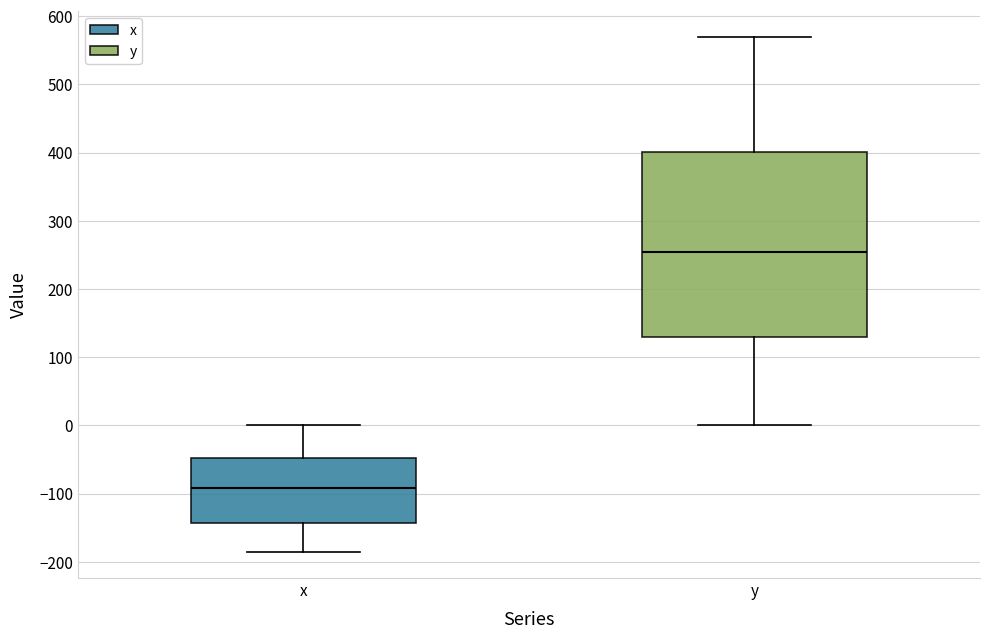

Reading left to right, read every box against the y-axis: the position of its median line, the range the box covers, and the ends of its whiskers. The values are not printed on the chart, so give them approximately, as read against the axis.

x: median -90, box -140 to -50, whiskers -190 to 0
y: median 250, box 130 to 400, whiskers 0 to 570